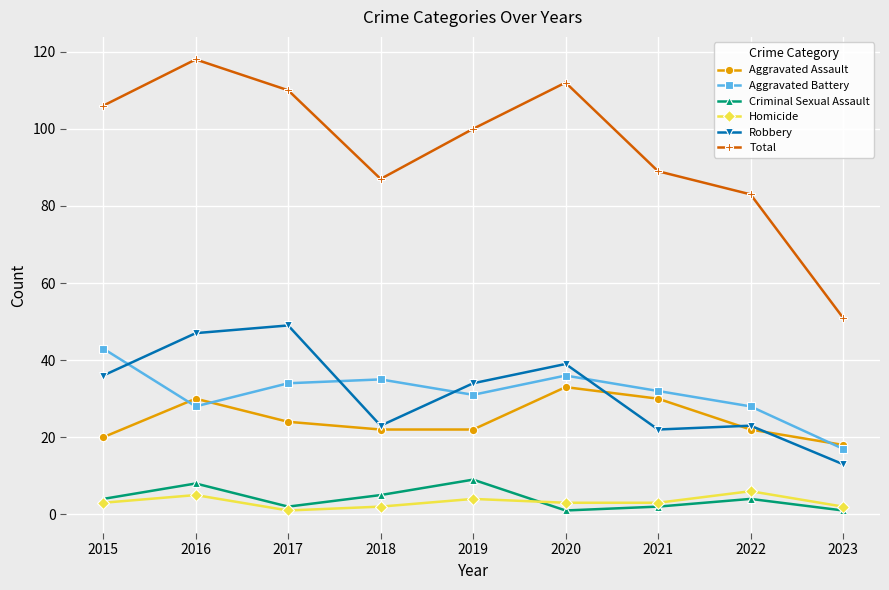

Is the value of Total at 2019 greater than the value of Aggravated Assault at 2022?

Yes